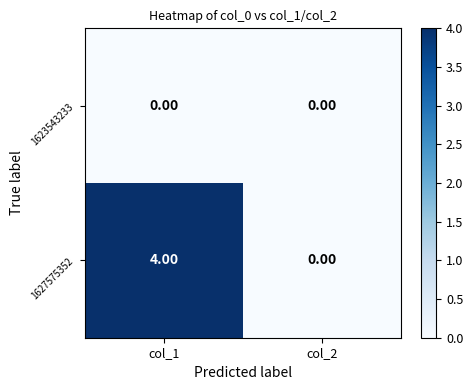

Is the value of 1627575352 at col_1 greater than the value of 1623543233 at col_2?

Yes